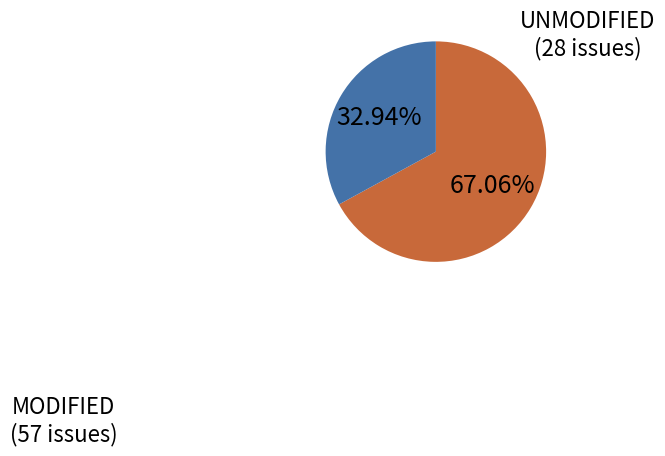

Approximately how many times larger is the value at MODIFIED compared to UNMODIFIED?

2.0